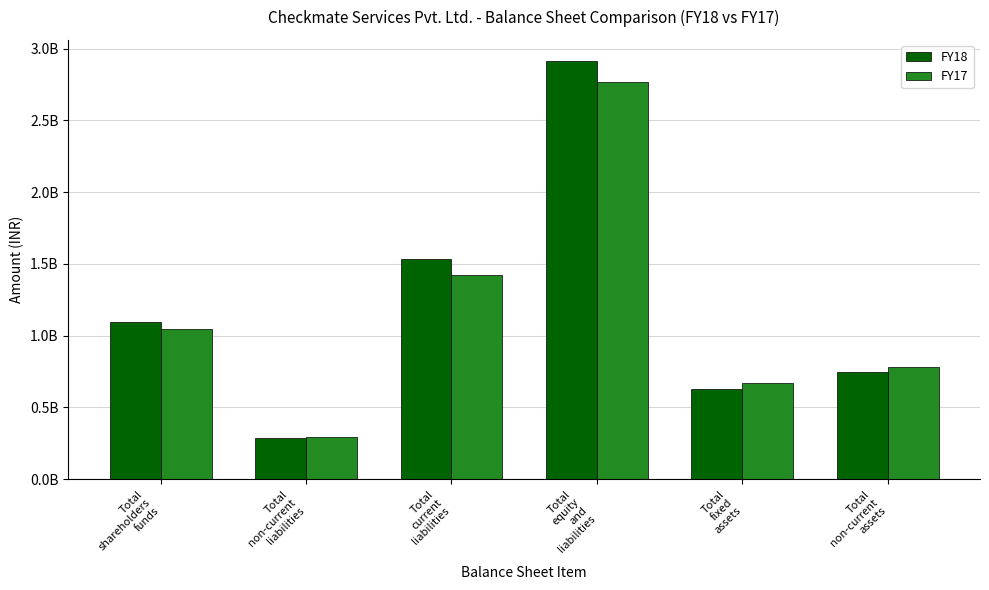

Does the chart contain stacked bars?

No